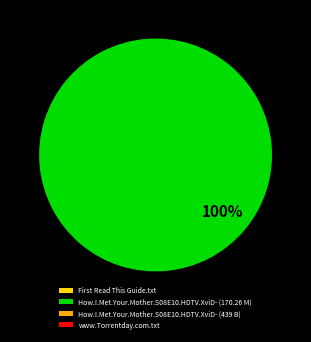

Does How.I.Met.Your.Mother.S08E10.HDTV.XviD- (170.26 M) represent more than half of the total?

Yes